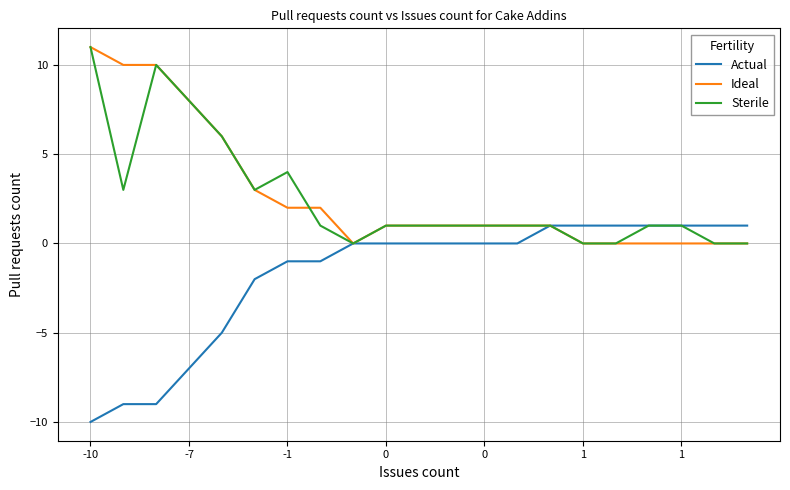

What is the lowest value of the Actual series?

-10